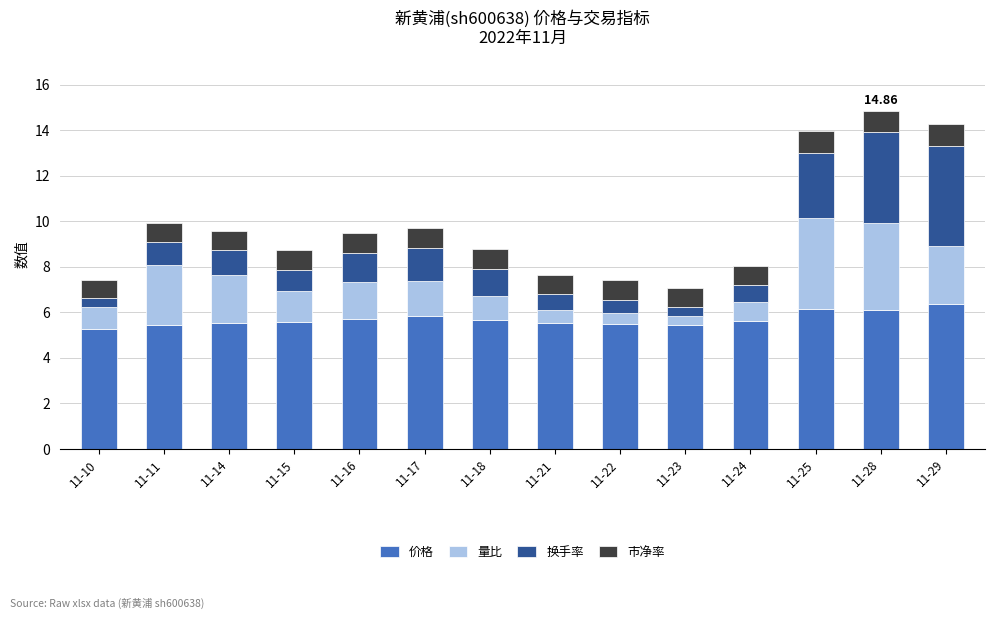

What is the total value across all series at 11-15?

8.7